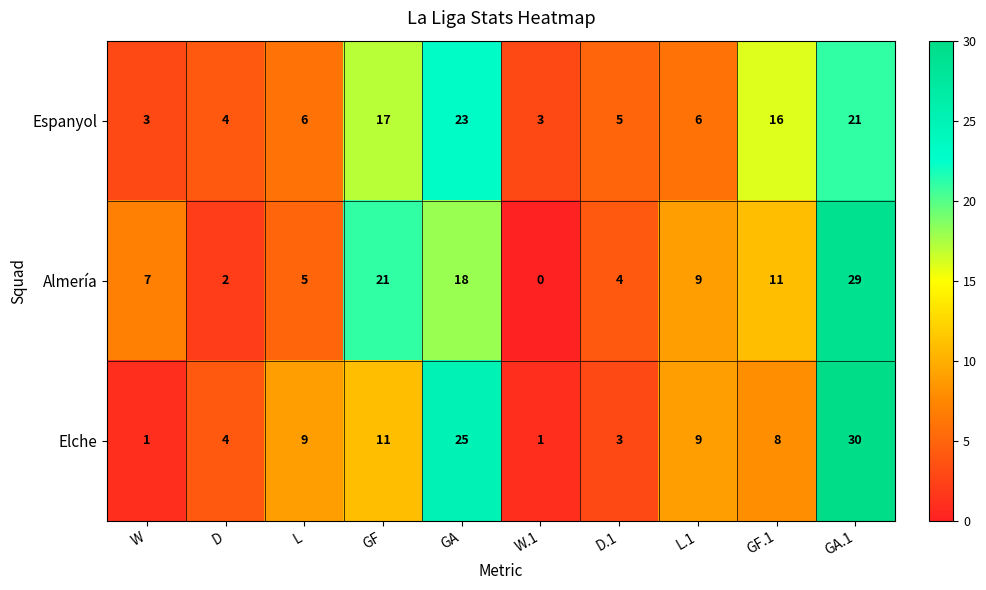

Reading left to right, what are all the values shown in this chart?

Espanyol: W=3	D=4	L=6	GF=17	GA=23	W.1=3	D.1=5	L.1=6	GF.1=16	GA.1=21
Almería: W=7	D=2	L=5	GF=21	GA=18	W.1=0	D.1=4	L.1=9	GF.1=11	GA.1=29
Elche: W=1	D=4	L=9	GF=11	GA=25	W.1=1	D.1=3	L.1=9	GF.1=8	GA.1=30